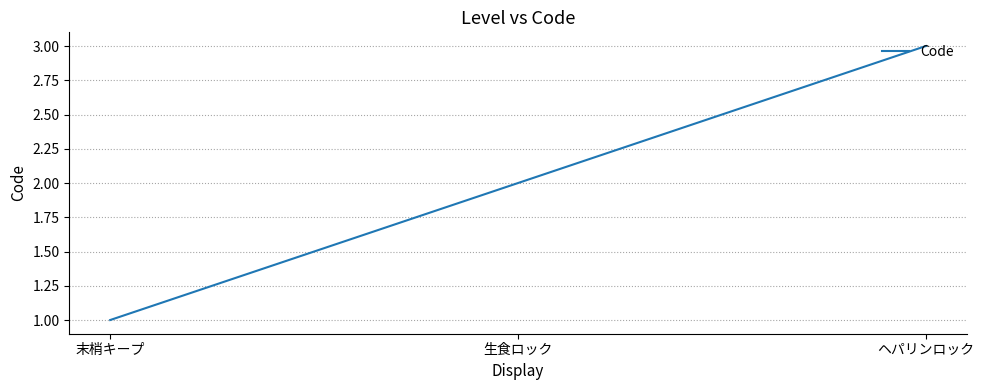

What is the change in value from 末梢キープ to 生食ロック?

+1